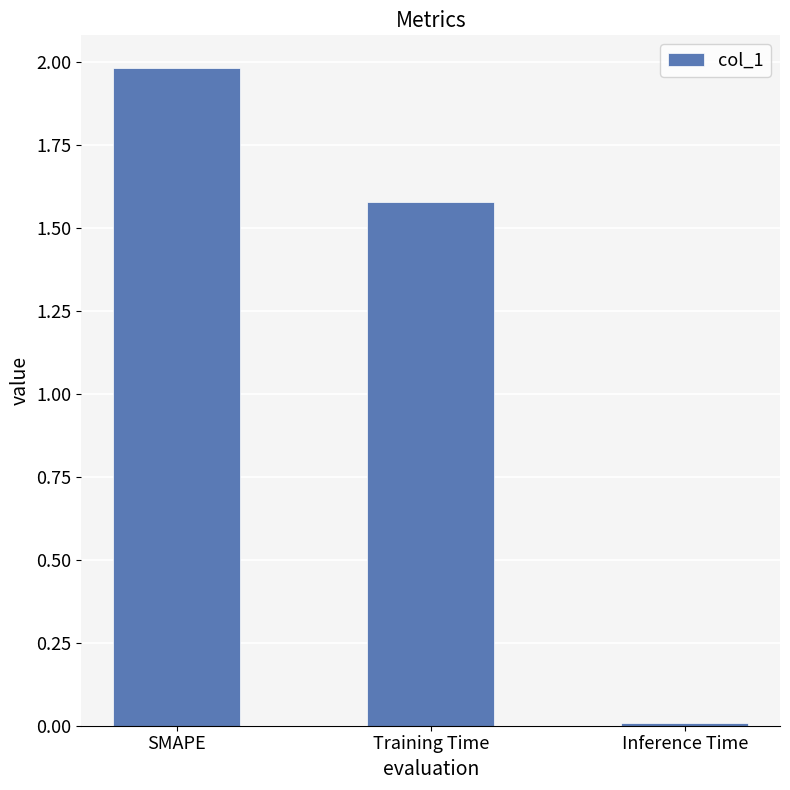

Is it true that the value at Training Time is 2.6?

False